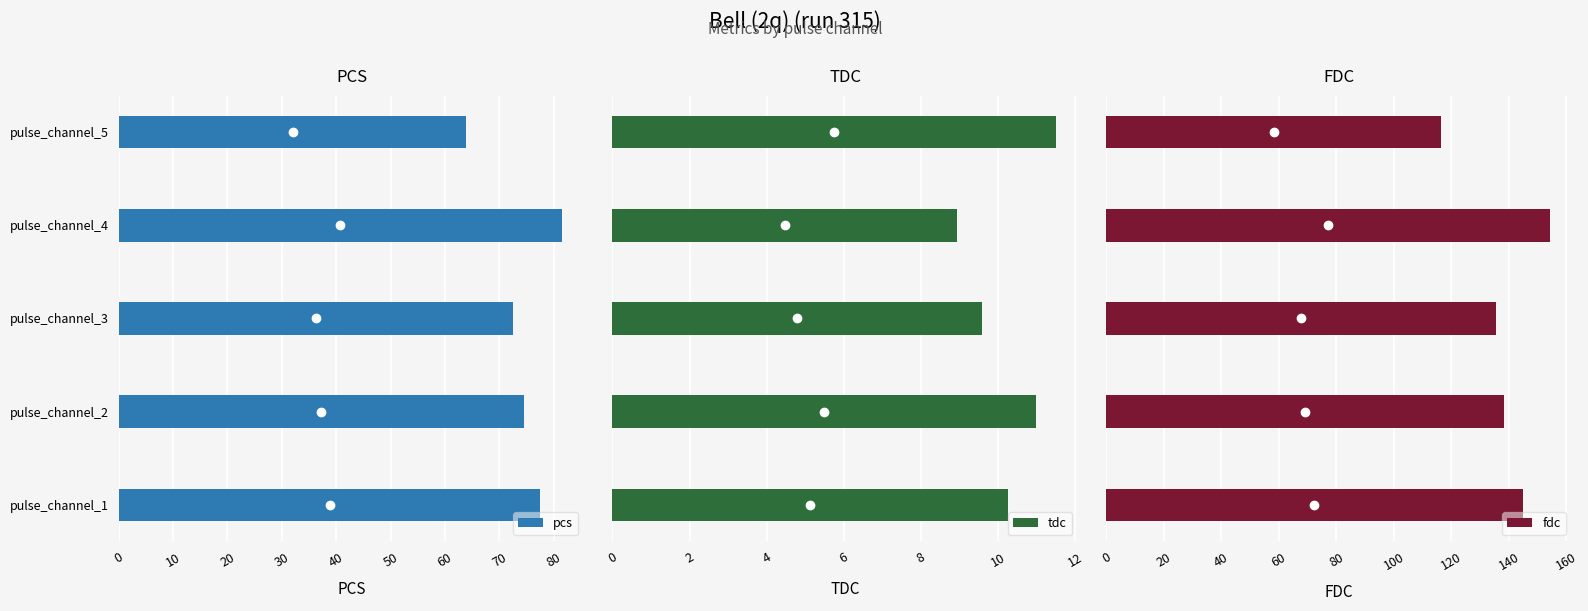

What is the difference between the second highest and minimum values in the tdc series?

2.1